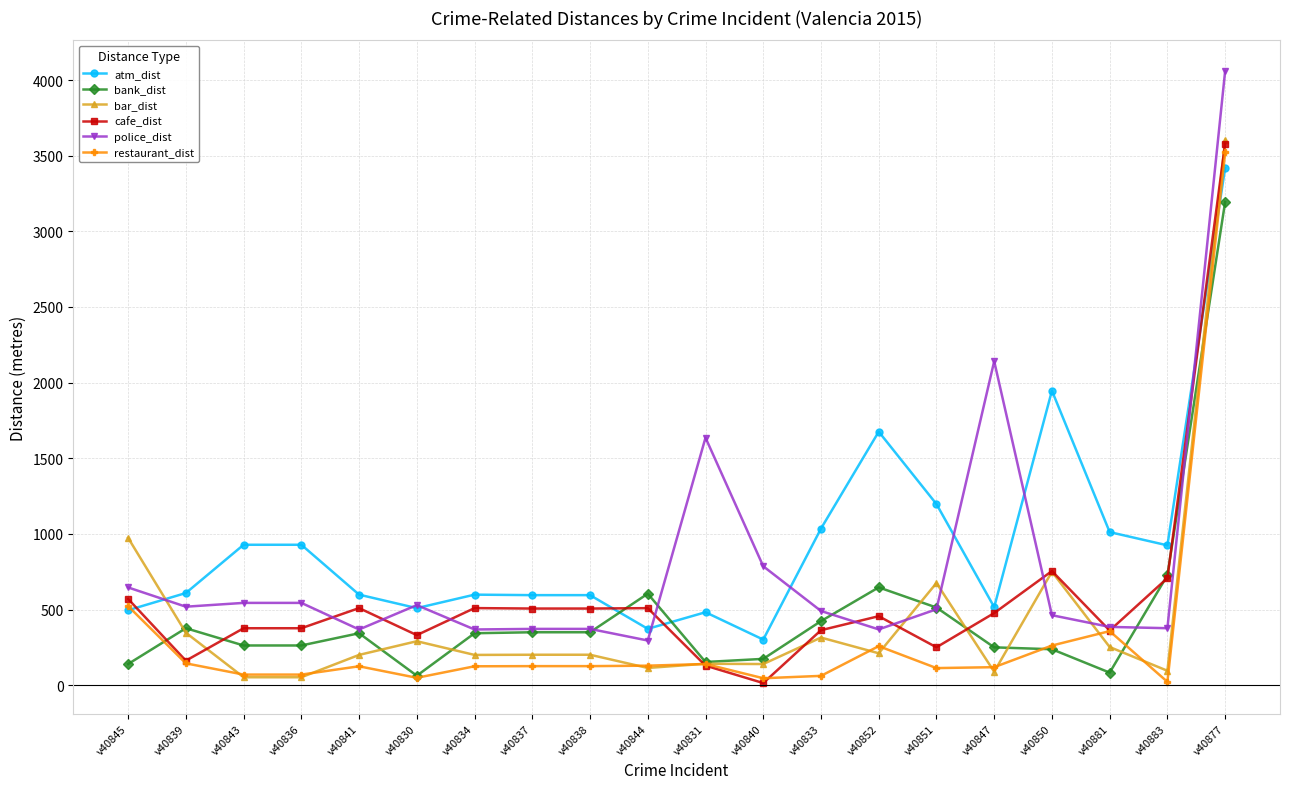

True or false: atm_dist has more than 1 interior local peaks.

True